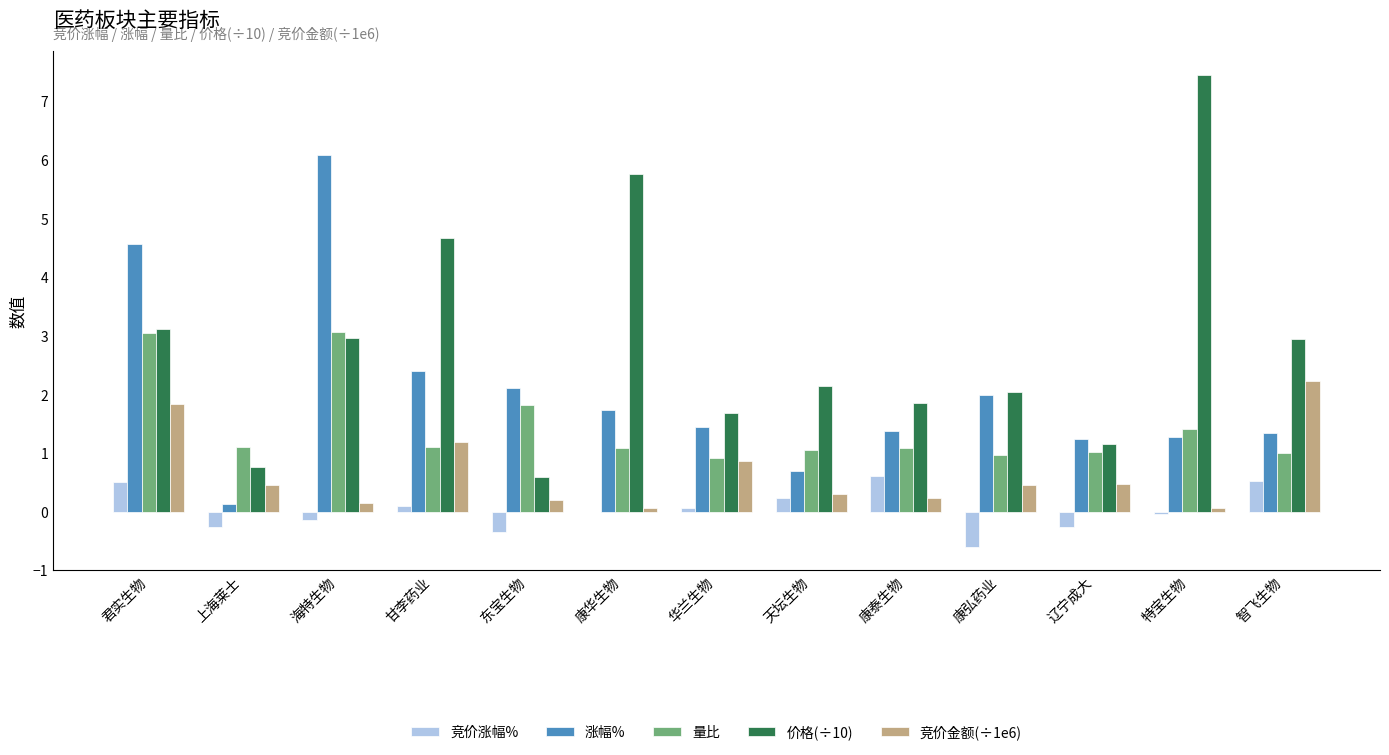

What is the average value of the 量比 series?

1.4